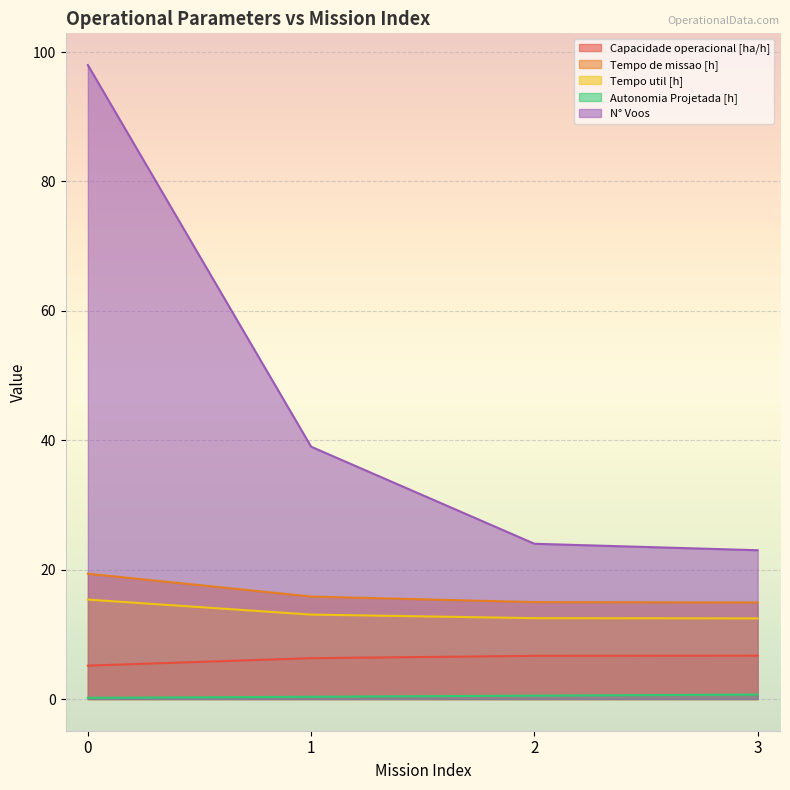

What is the sum of all Tempo util [h] values?

53.4